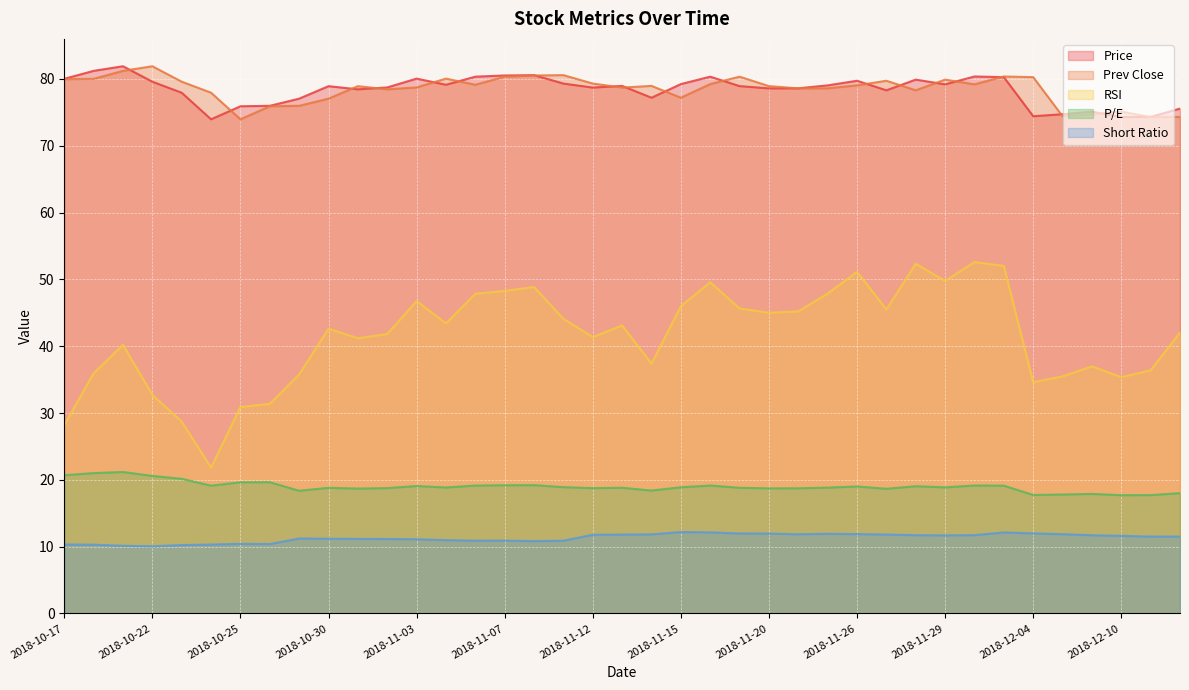

True or false: Price and P/E intersect in this chart.

False